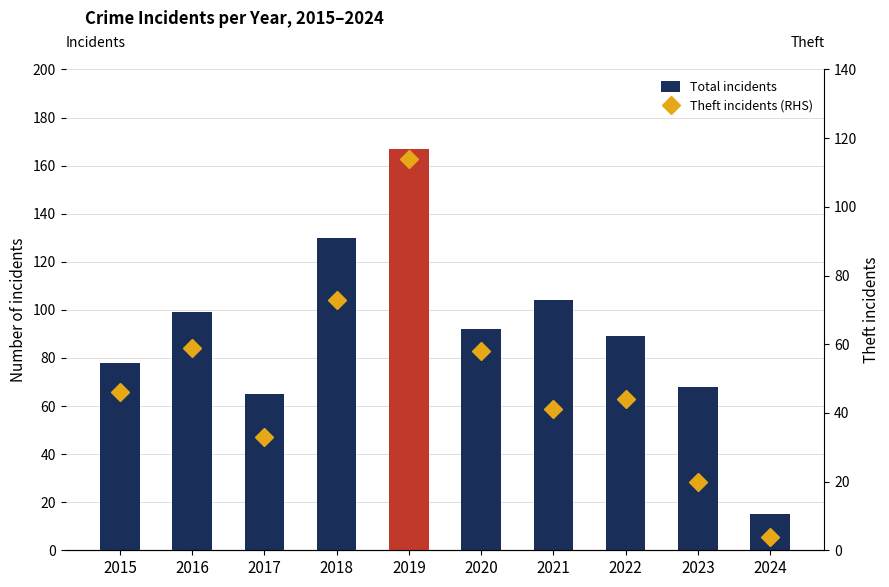

Does the chart contain stacked bars?

No